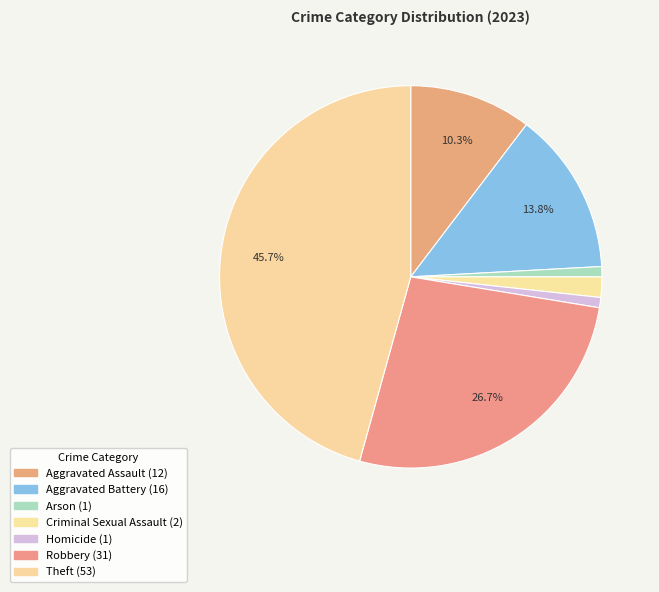

To the nearest percent, what is the average slice percentage?

14%